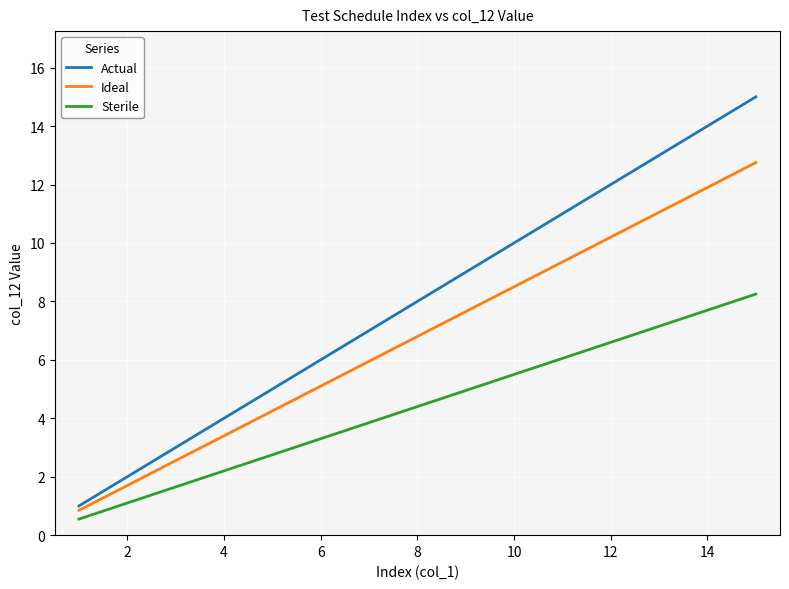

Which series has the largest range (max minus min)?

Actual